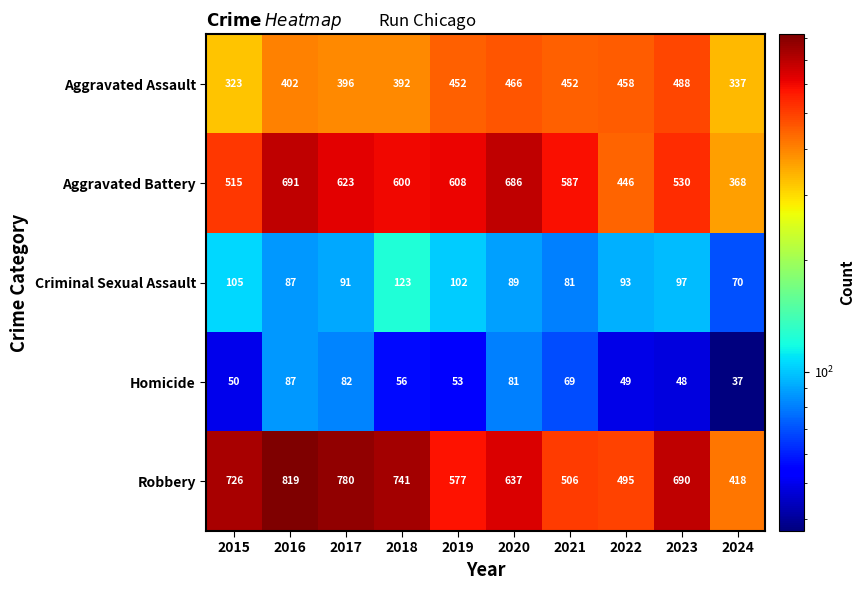

What is the average value of the Criminal Sexual Assault series?

94